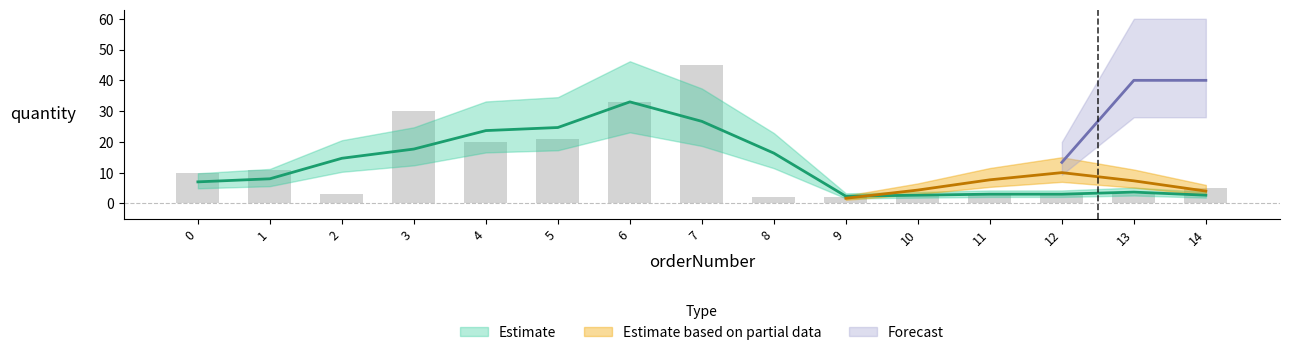

What is the difference between the highest and lowest values at 7?

45